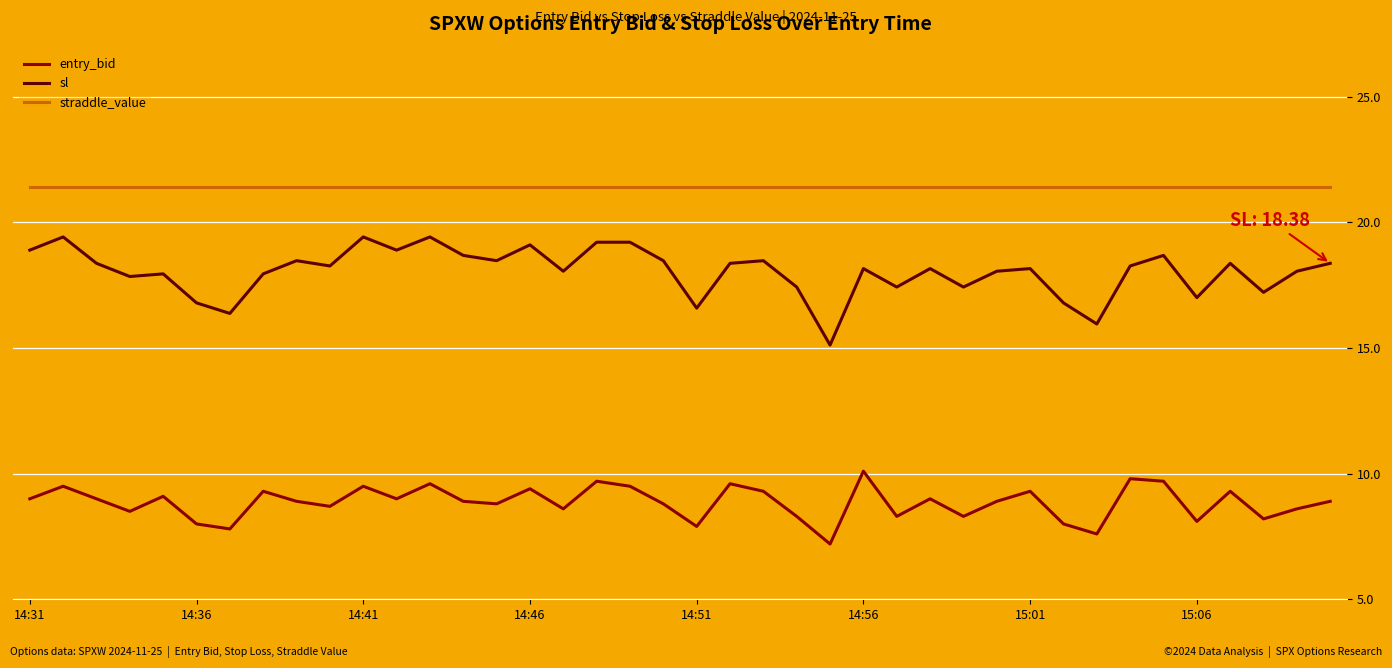

Which series has the largest range (max minus min)?

sl